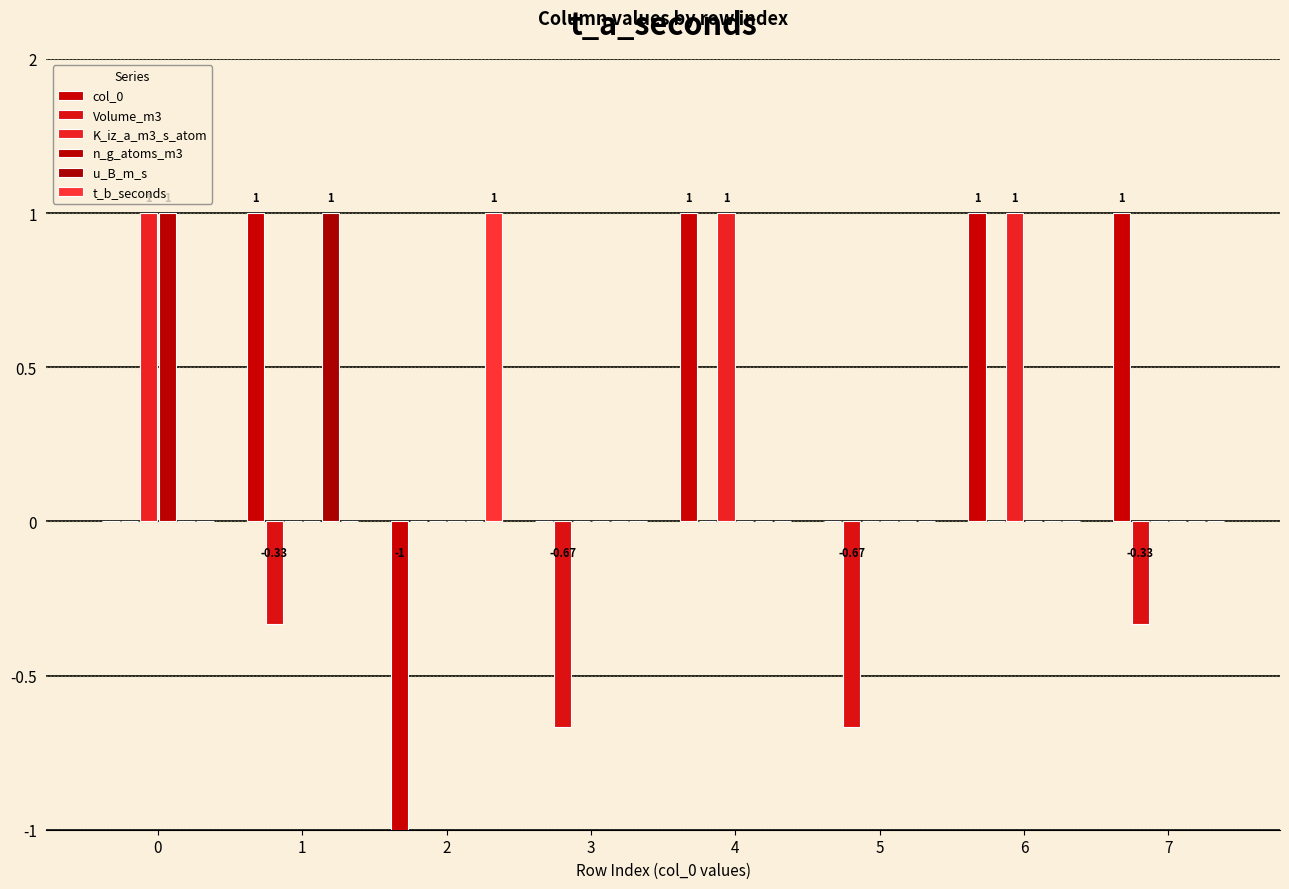

Reading left to right, list all the values displayed in this chart.

col_0: 0=0.0	1=1.0	2=-1.0	3=0.0	4=1.0	5=0.0	6=1.0	7=1.0
Volume_m3: 0=0.0	1=-0.3	2=0.0	3=-0.7	4=0.0	5=-0.7	6=0.0	7=-0.3
K_iz_a_m3_s_atom: 0=1.0	1=0.0	2=0.0	3=0.0	4=1.0	5=0.0	6=1.0	7=0.0
n_g_atoms_m3: 0=1.0	1=0.0	2=0.0	3=0.0	4=0.0	5=0.0	6=0.0	7=0.0
u_B_m_s: 0=0.0	1=1.0	2=0.0	3=0.0	4=0.0	5=0.0	6=0.0	7=0.0
t_b_seconds: 0=0.0	1=0.0	2=1.0	3=0.0	4=0.0	5=0.0	6=0.0	7=0.0